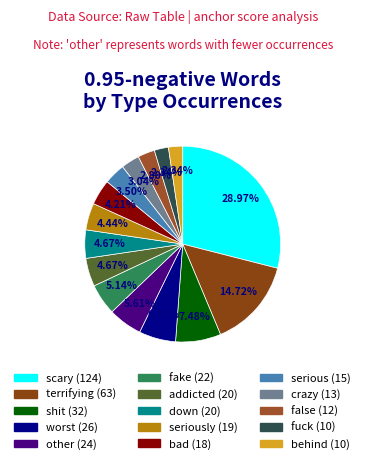

How many slices are in this pie chart?

15